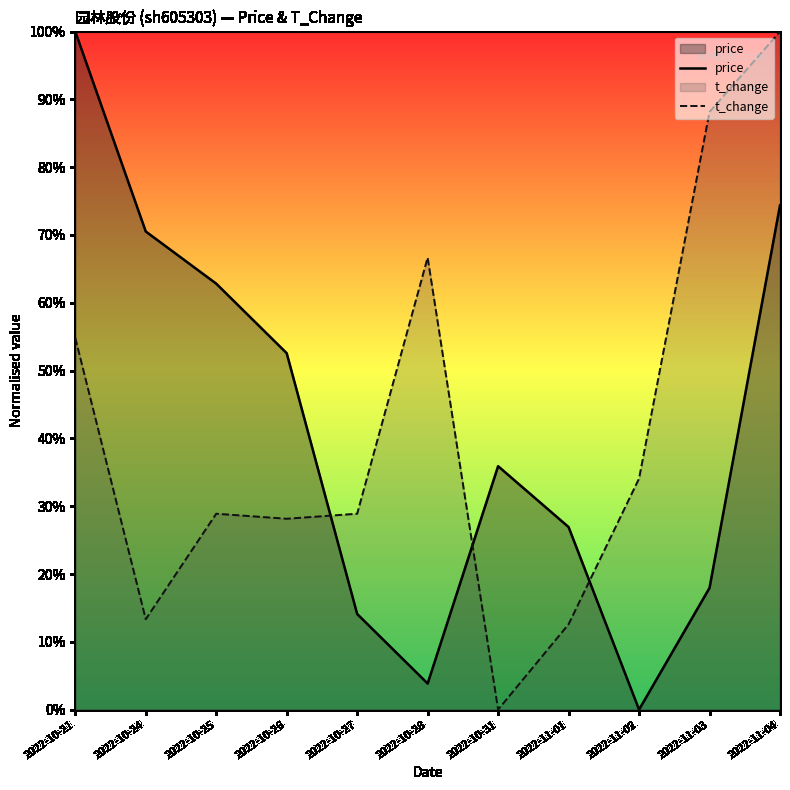

Which label corresponds to the smallest value in the chart?

2022-11-02